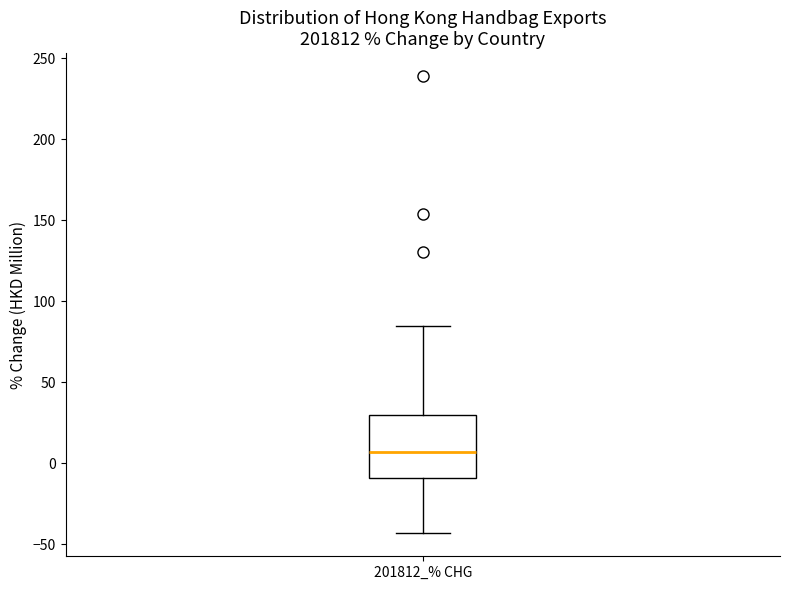

Read this box plot against the y-axis: the position of the median line, the range covered by the box, and the ends of both whiskers. The values are not printed on the chart, so give them approximately, as read against the axis.

median 5, box -10 to 30, whiskers -45 to 85